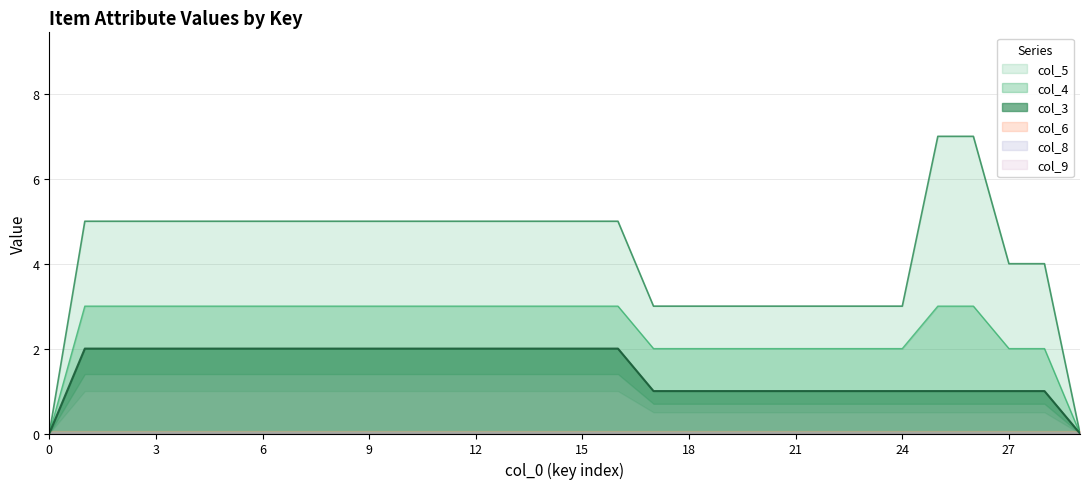

True or false: col_3 and col_5 intersect in this chart.

False